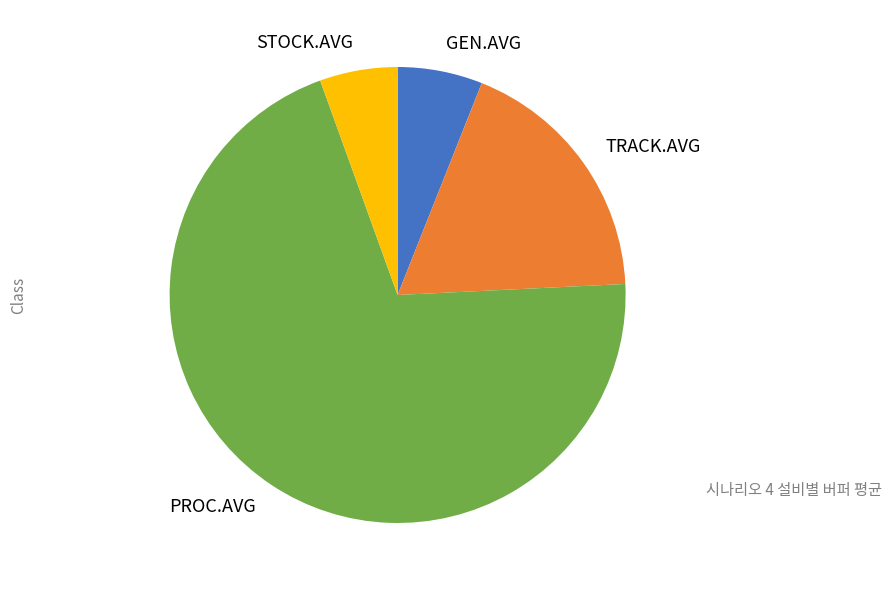

Do TRACK.AVG and PROC.AVG together represent more than half of the pie?

Yes